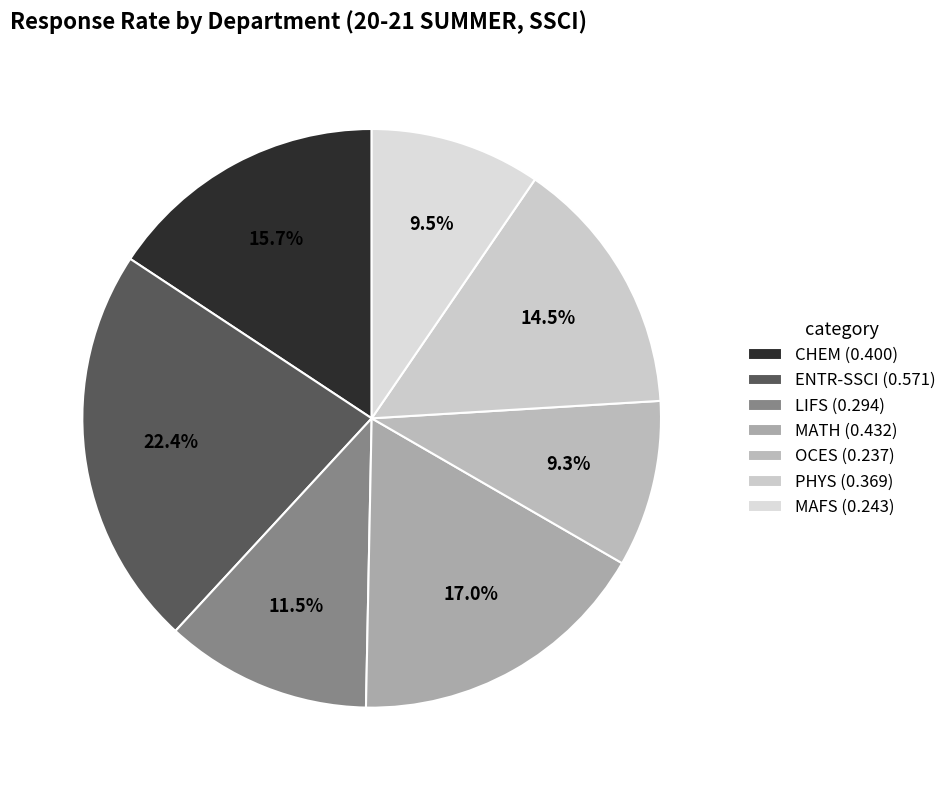

Count the number of slices in the pie.

7